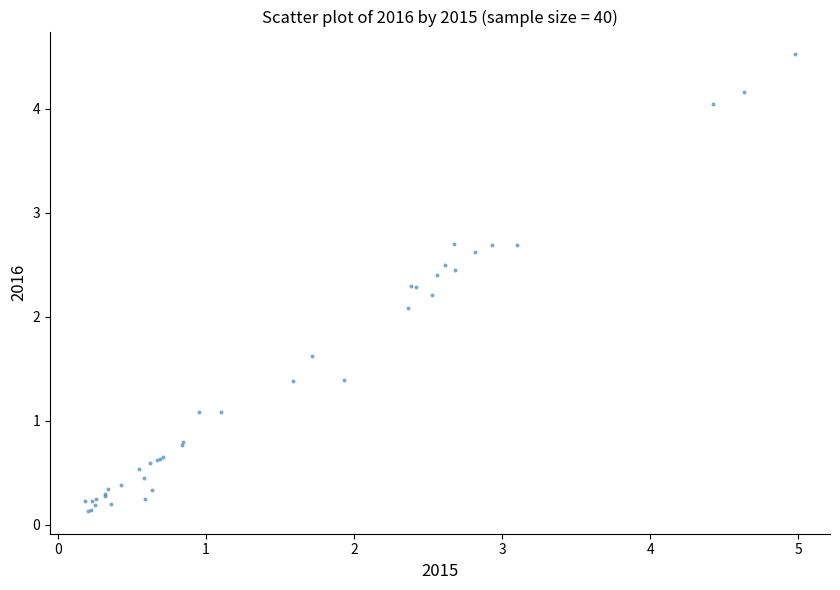

What Y value in the scatter plot is closest to 2?

2.1